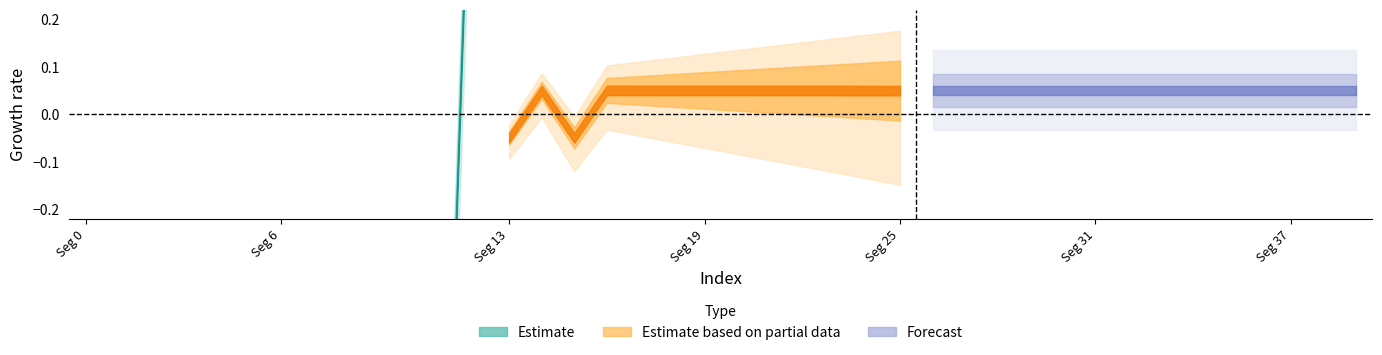

Which has a higher value, 35 or 10?

35